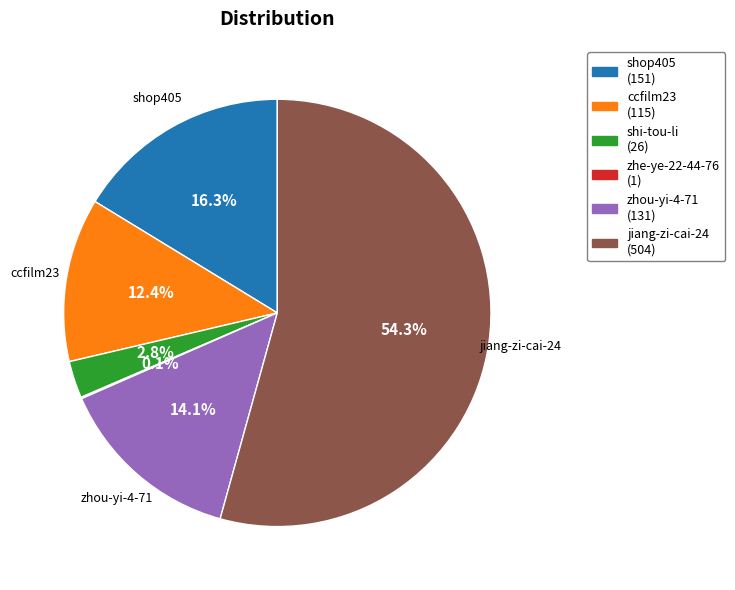

What portion of the pie excludes shop405?

83.7%